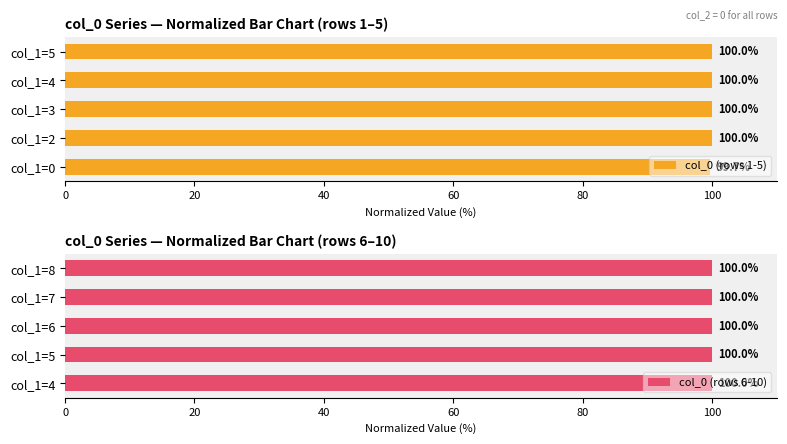

What is the average value of the col_0 (rows 6-10) series?

100.0